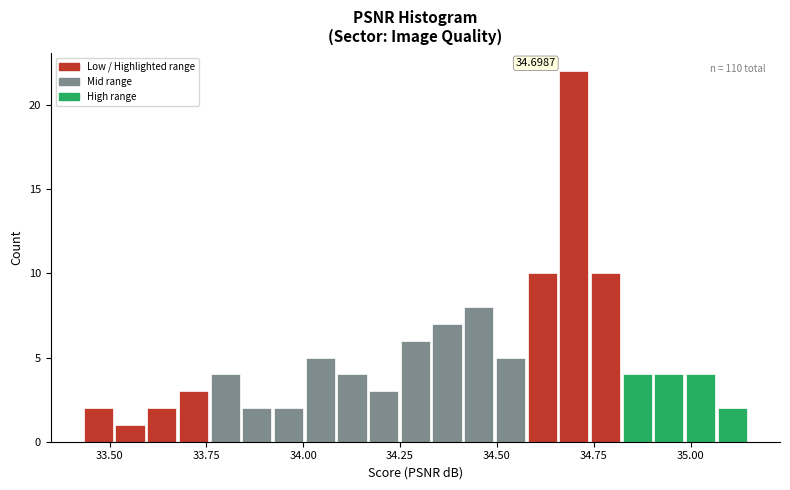

Around what value on the x-axis is the tallest bar? Give the approximate position of its centre, as read against the axis.

34.70